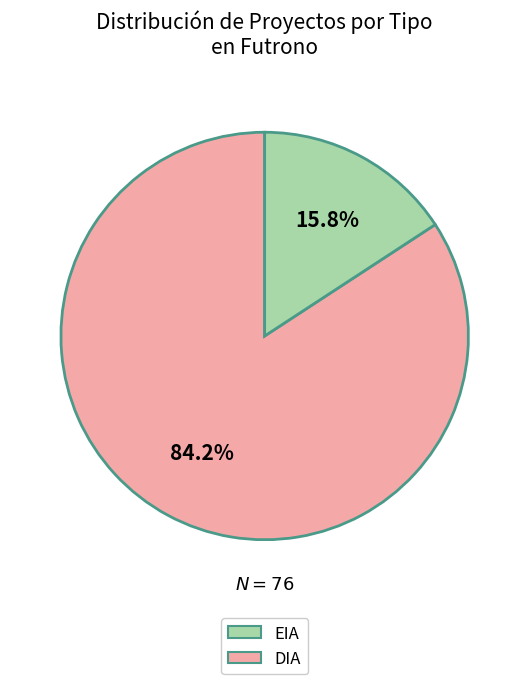

Is there a majority slice in this chart?

Yes